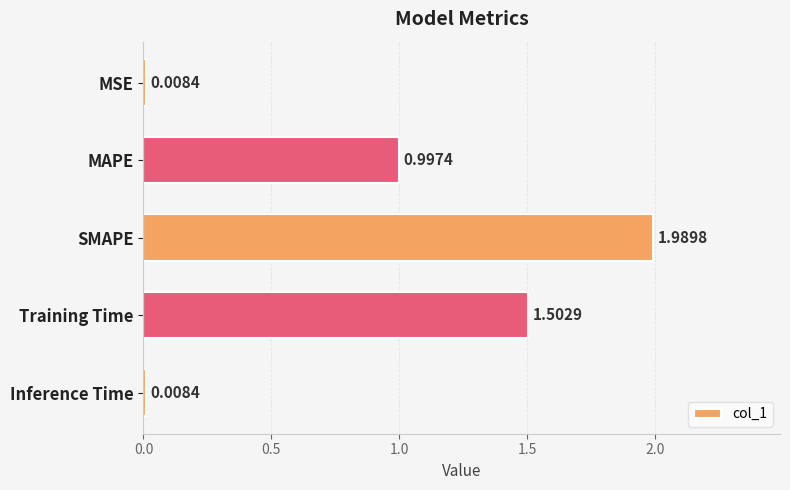

What is the difference between the values at SMAPE and MAPE?

1.0